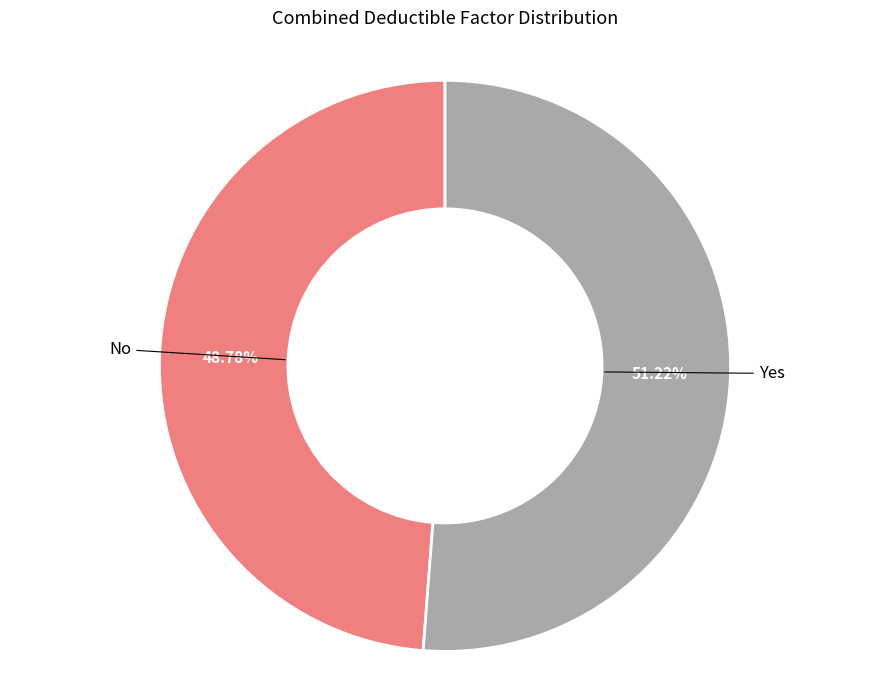

What is the smallest slice in the pie chart?

No